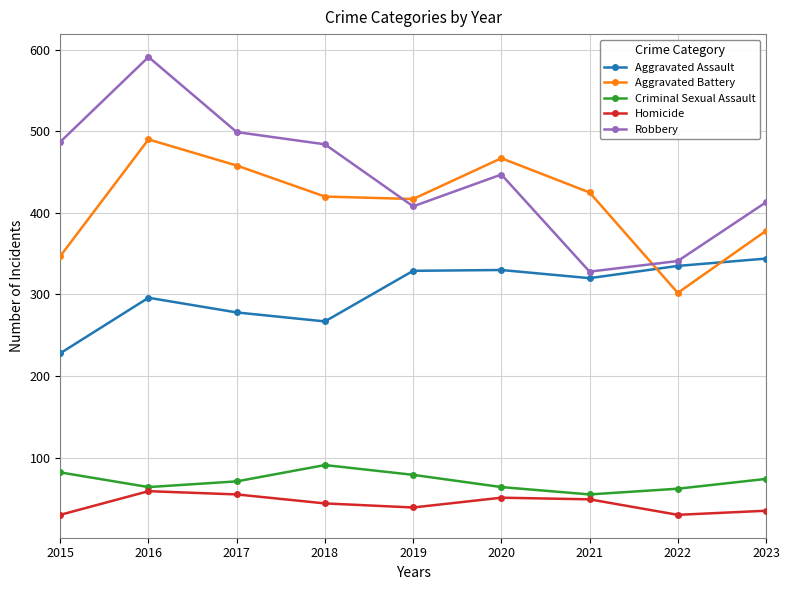

At 2020, list the series in order from smallest to largest.

Homicide, Criminal Sexual Assault, Aggravated Assault, Robbery, Aggravated Battery